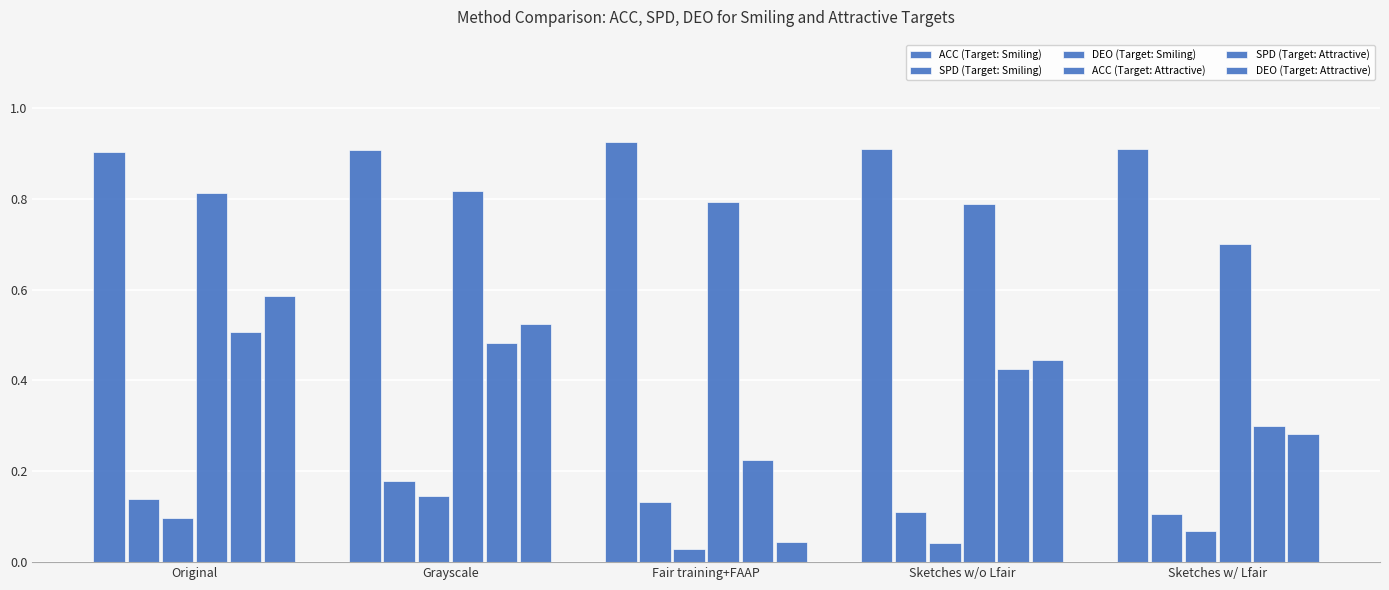

How many categories are shown in the chart?

5